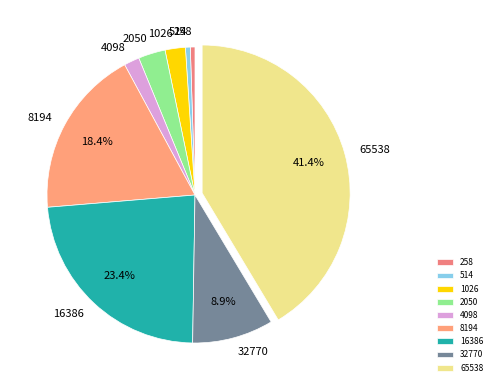

What is the largest slice in the pie chart?

65538